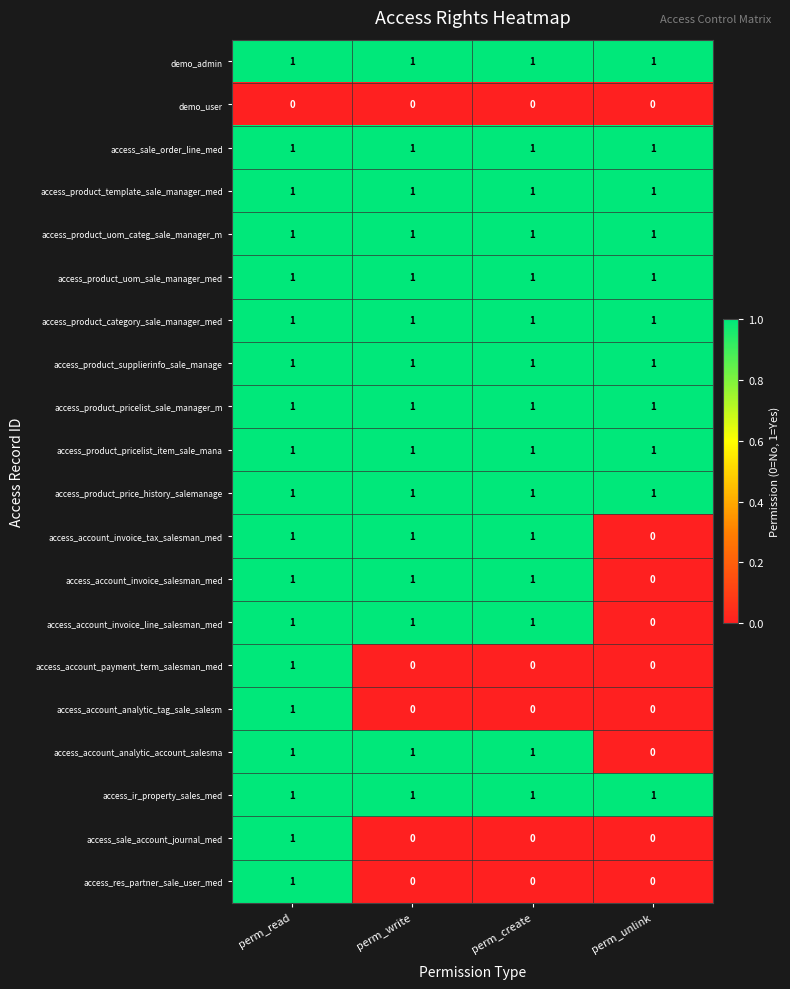

What is the greatest value displayed?

1